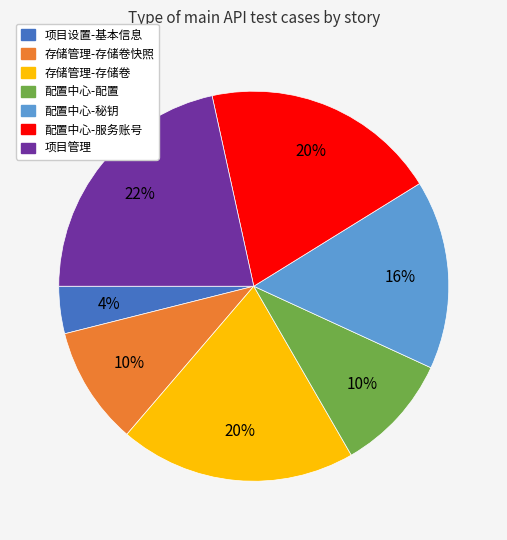

Does any single category account for the majority?

No